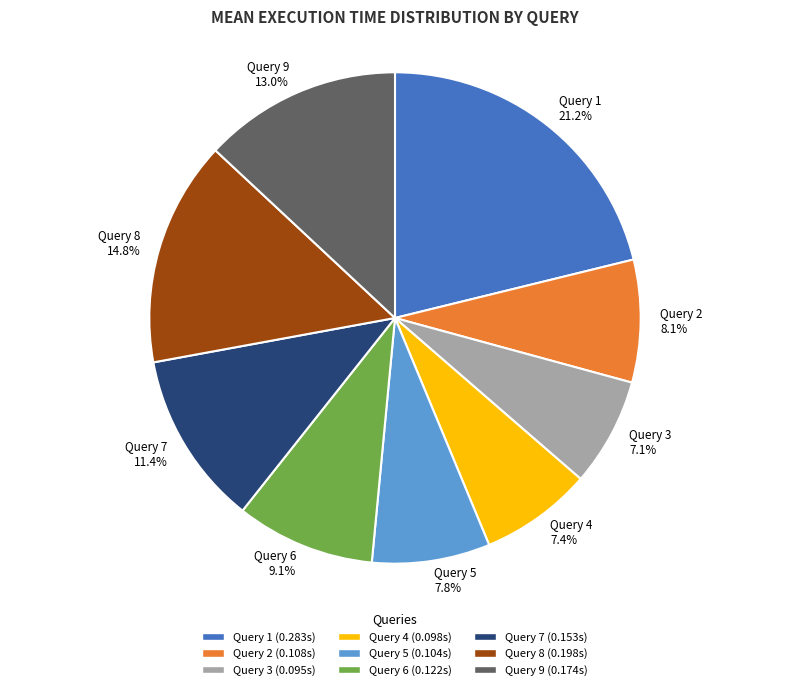

Combined, do Query 2 and Query 1 account for over 50%?

No